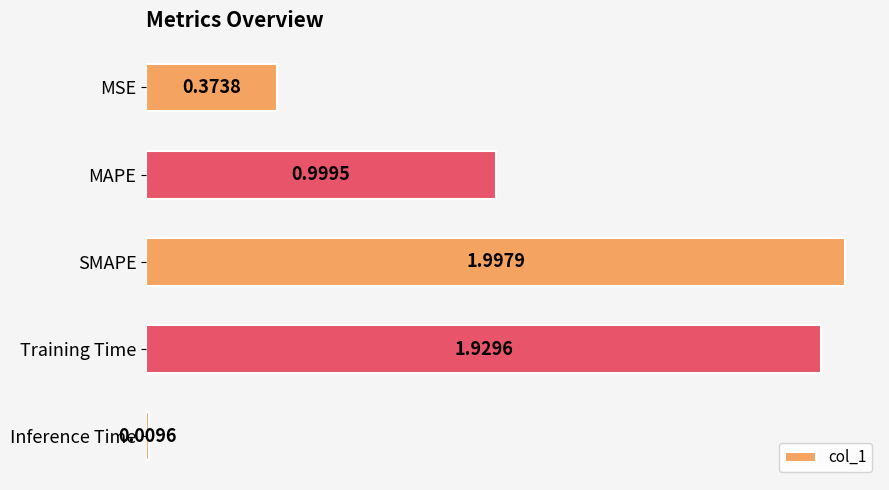

What is the label of the 4th bar from the bottom?

MAPE